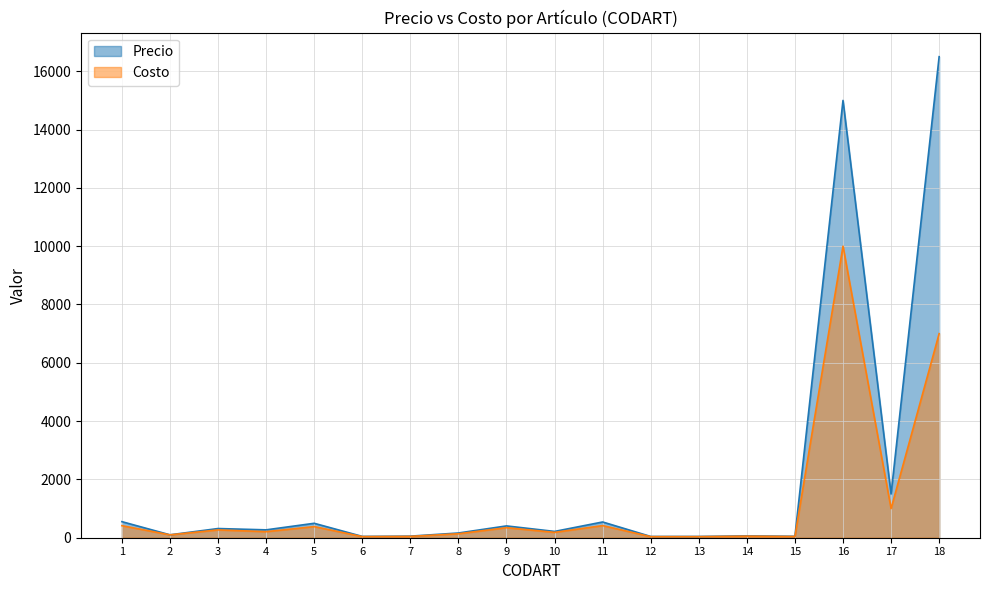

True or false: Costo and Precio cross at least once.

False